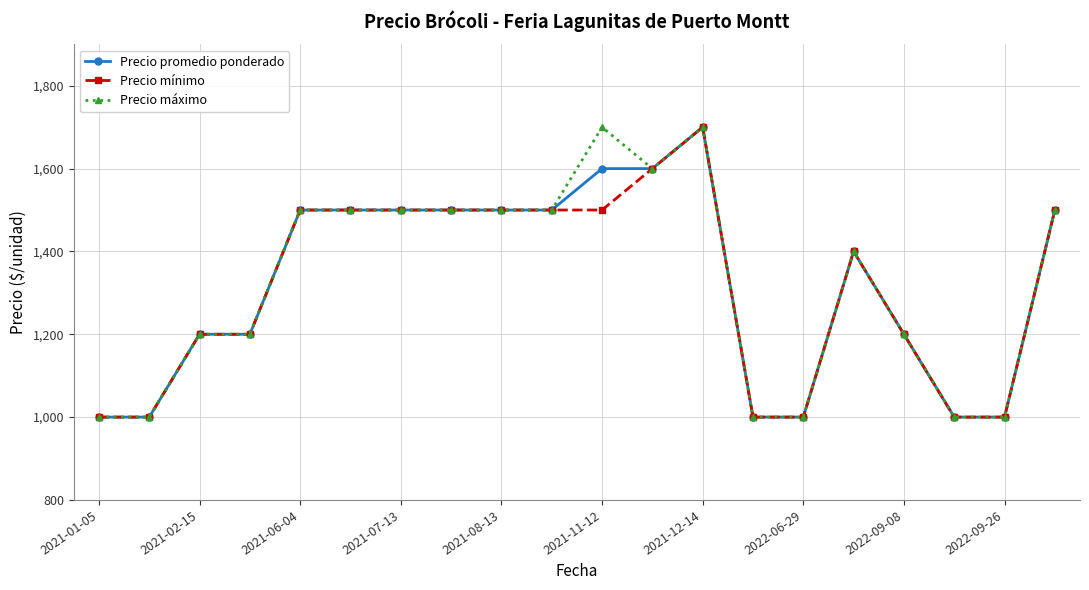

What is the value of the Precio máximo point at the 9th from the left?

1500